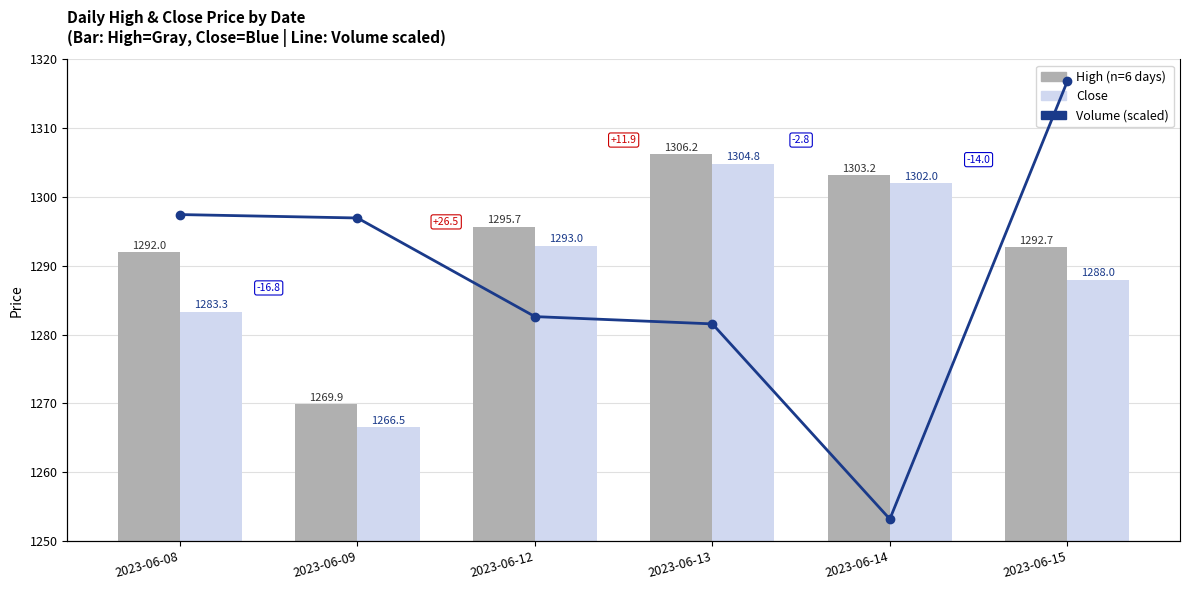

Read the High value at 2023-06-15.

1292.7